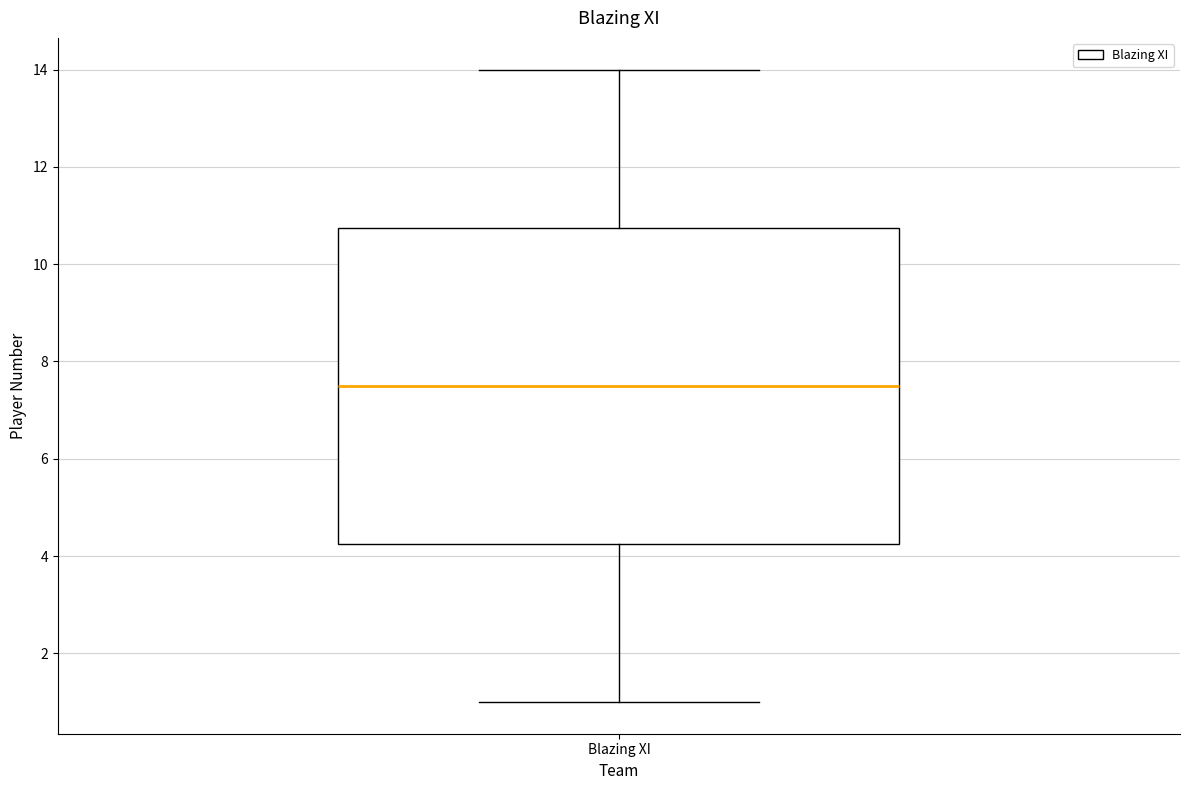

Transcribe this box plot: give where the median line is, the range the box spans, and where the two whiskers end, as read against the y-axis. The values are not printed on the chart, so give them approximately, as read against the axis.

median 7.6, box 4.2 to 10.8, whiskers 1.0 to 14.0